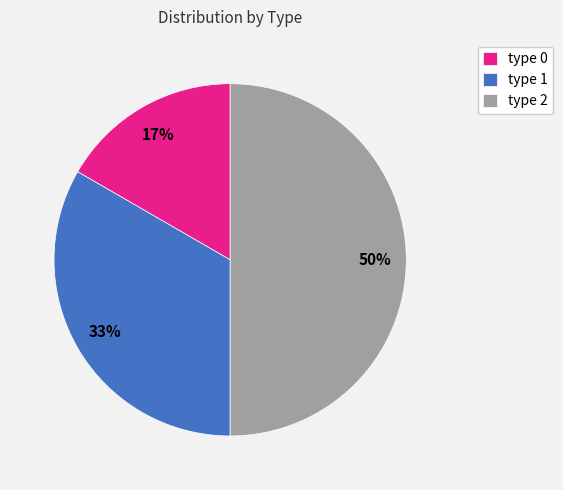

How many segments does this pie chart have?

3